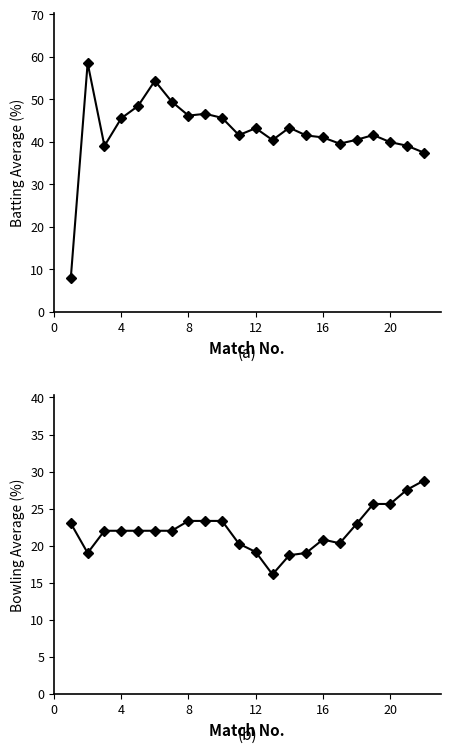

At which label is Bowling Avg closest to 22?

4